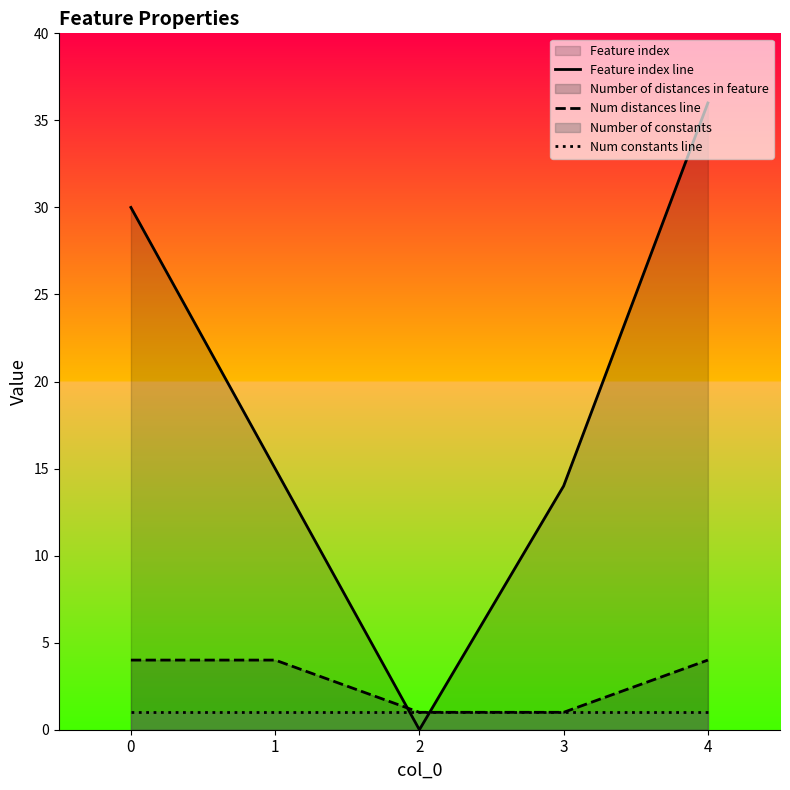

True or false: Num constants line has a value of 1 at 2.

True